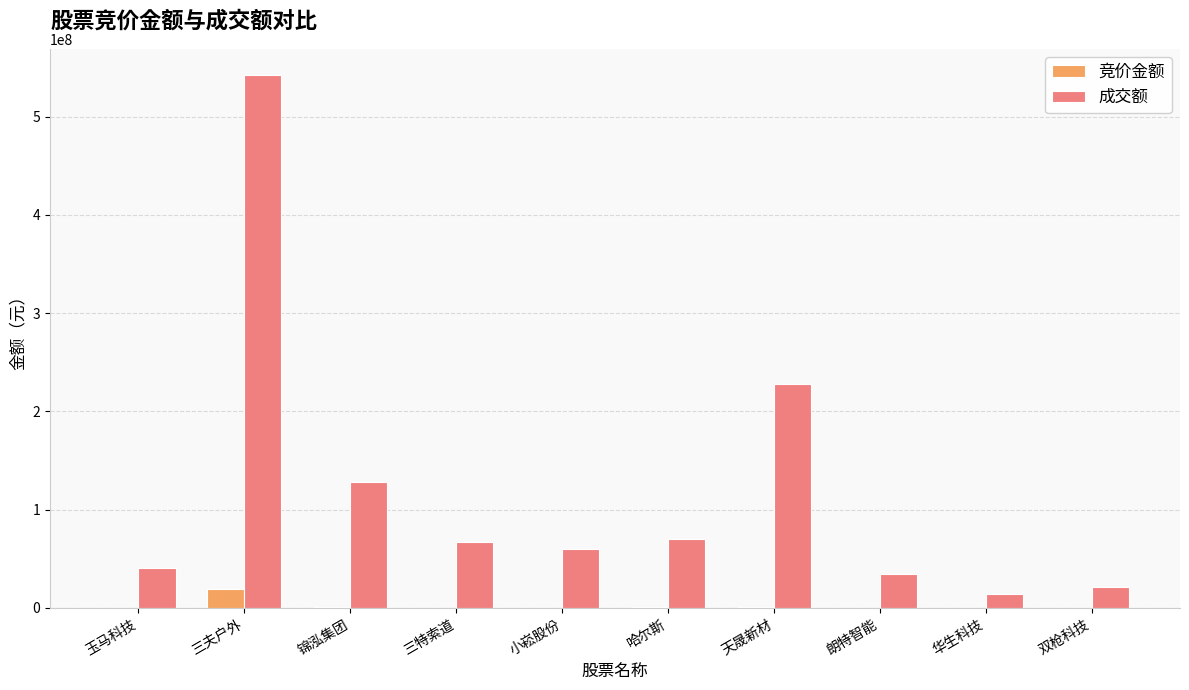

What value does the 成交额 series have at 玉马科技, to the nearest 10?

40896420